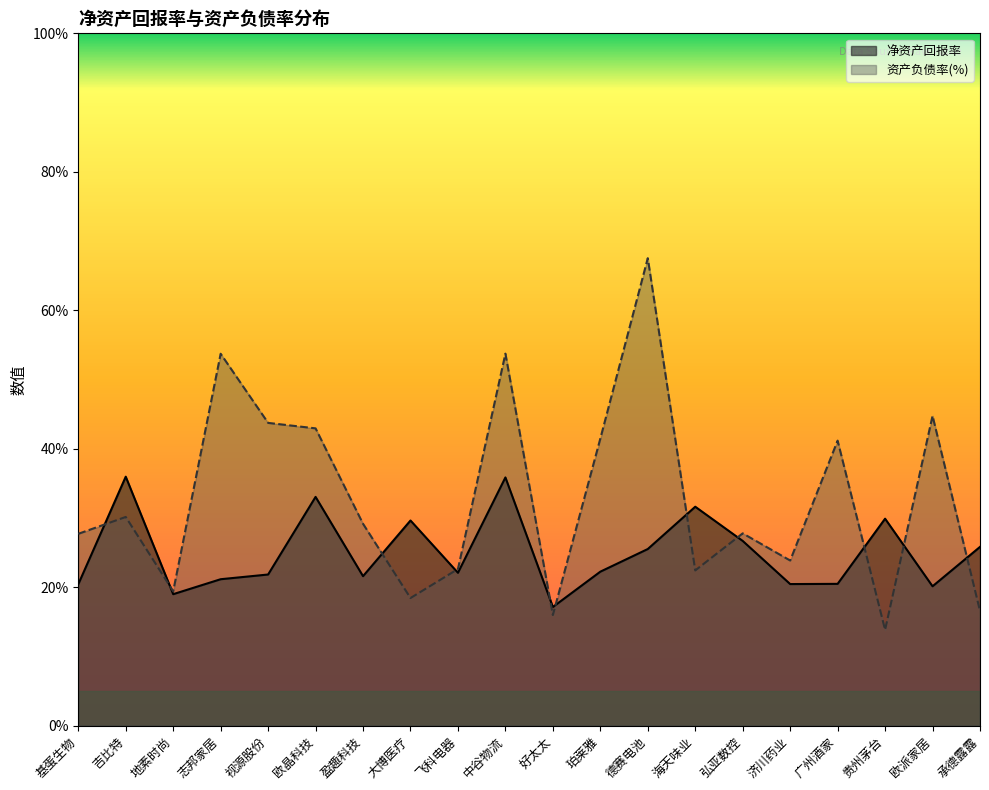

Reading left to right, what are all the values shown in this chart?

净资产回报率: 20.4	36.0	19.0	21.2	21.8	33.0	21.6	29.6	22.1	35.9	17.1	22.2	25.5	31.6	26.7	20.5	20.5	29.9	20.1	25.8
资产负债率(%): 27.7	30.2	19.4	53.7	43.7	42.9	29.2	18.4	22.6	53.7	16.0	41.5	67.5	22.4	27.8	23.9	41.2	13.8	44.8	16.6